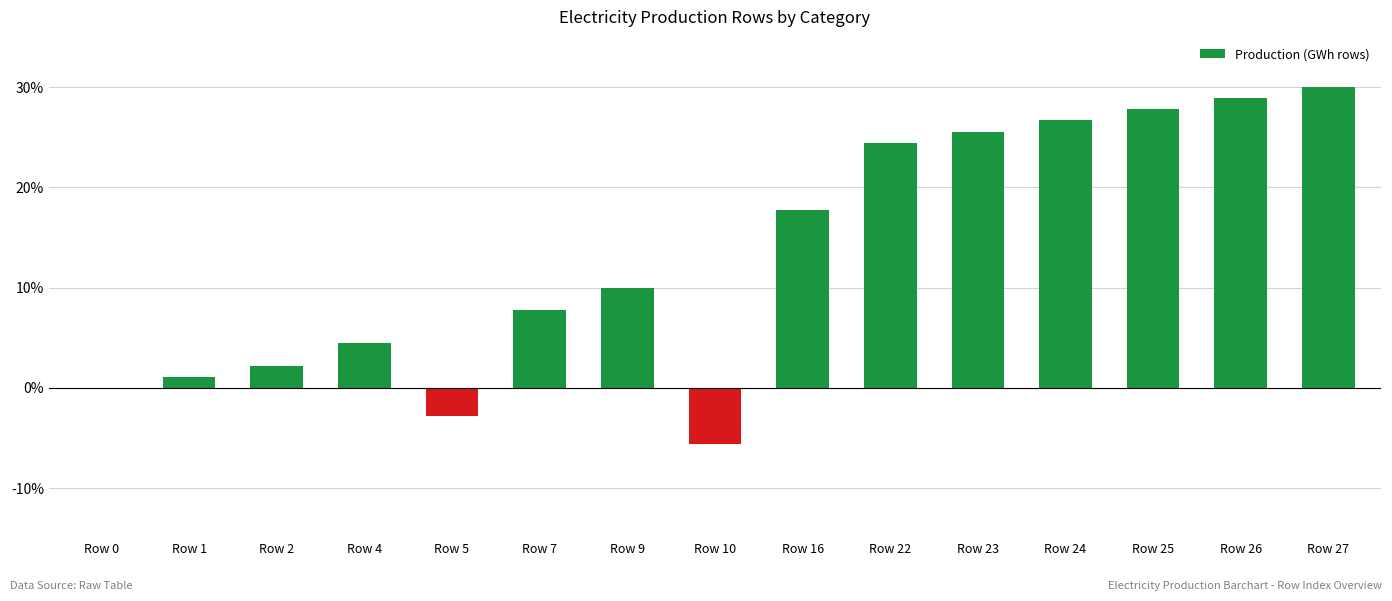

What is the change in value from Row 1 to Row 22?

+23.3